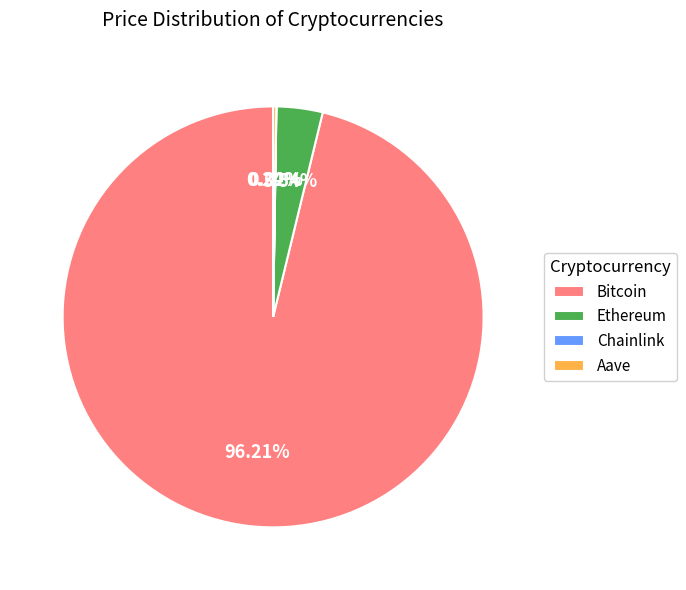

What is the majority slice?

Bitcoin